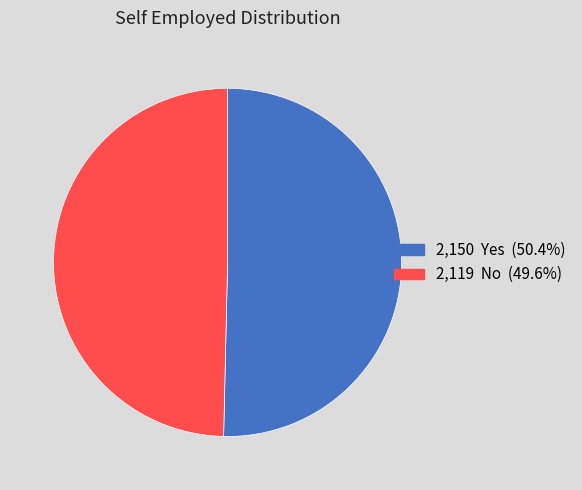

Is there any slice that represents more than half of the pie?

Yes